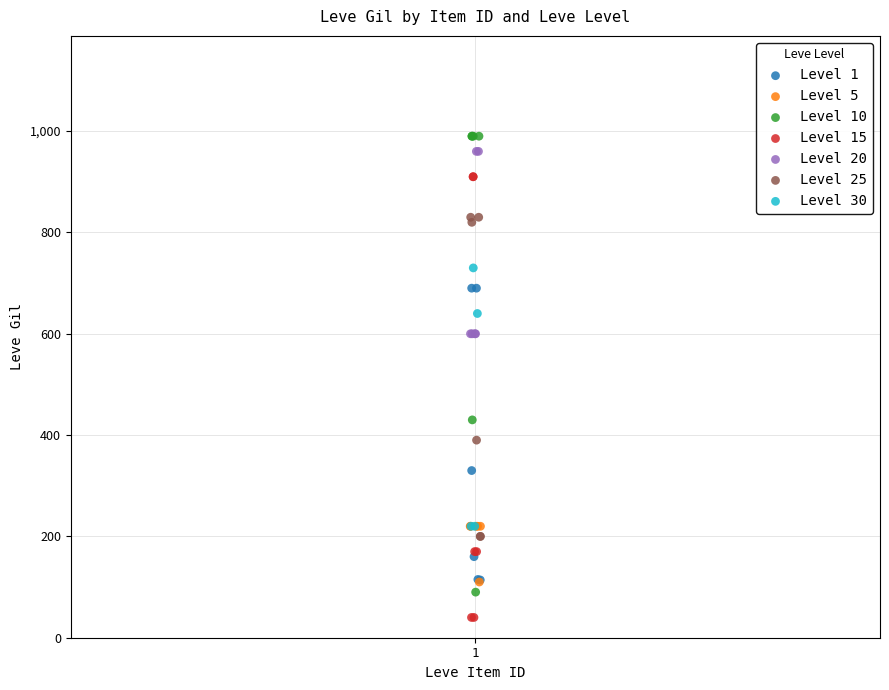

Which series contains the lowest Y value?

Level 15